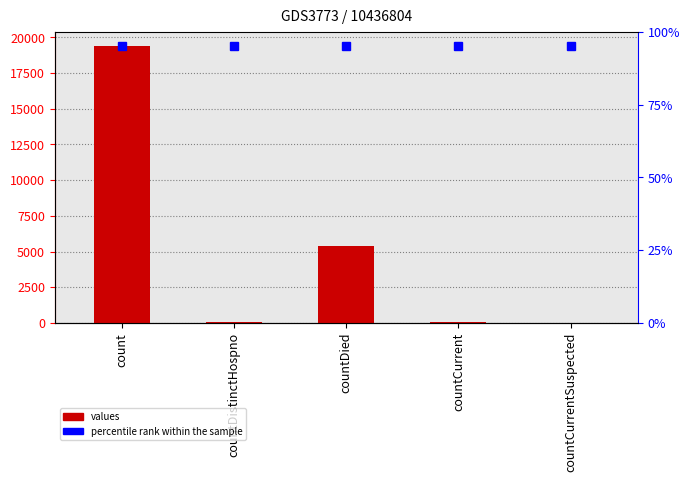

List the labels in order of value, largest first.

count, countDied, countCurrent, countDistinctHospno, countCurrentSuspected